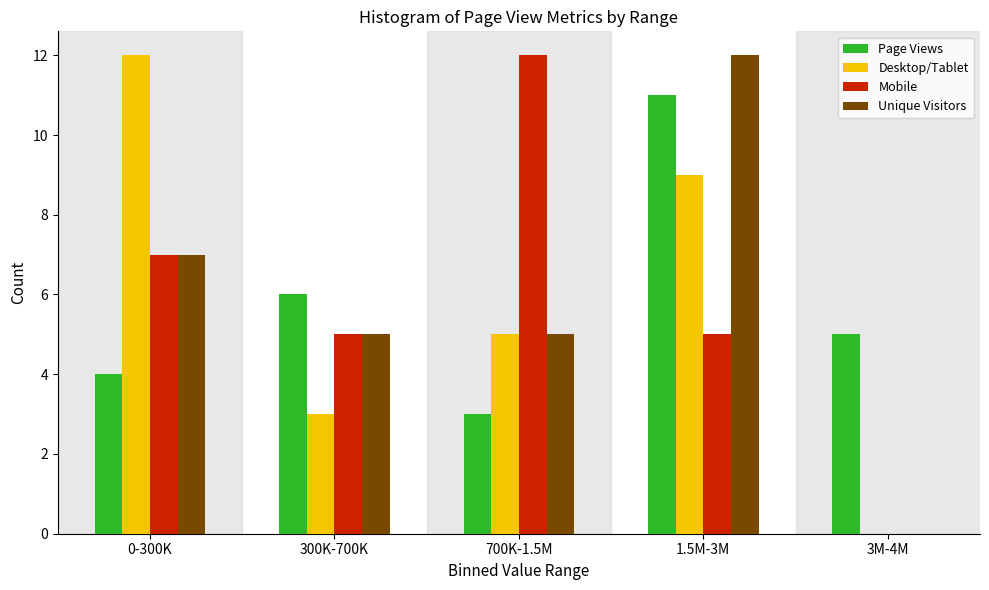

Reading left to right, what are all the values shown in this chart?

Page Views: 0-300K=4	300K-700K=6	700K-1.5M=3	1.5M-3M=11	3M-4M=5
Desktop/Tablet: 0-300K=12	300K-700K=3	700K-1.5M=5	1.5M-3M=9	3M-4M=0
Mobile: 0-300K=7	300K-700K=5	700K-1.5M=12	1.5M-3M=5	3M-4M=0
Unique Visitors: 0-300K=7	300K-700K=5	700K-1.5M=5	1.5M-3M=12	3M-4M=0